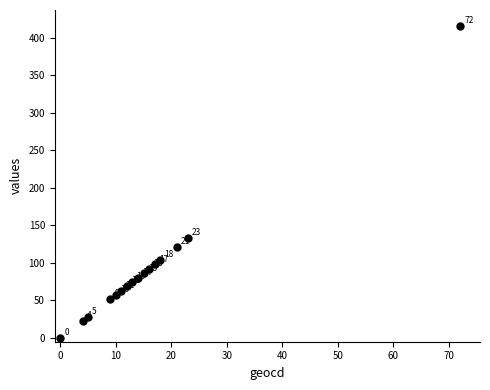

What is the range of Y values (max minus min)?

416